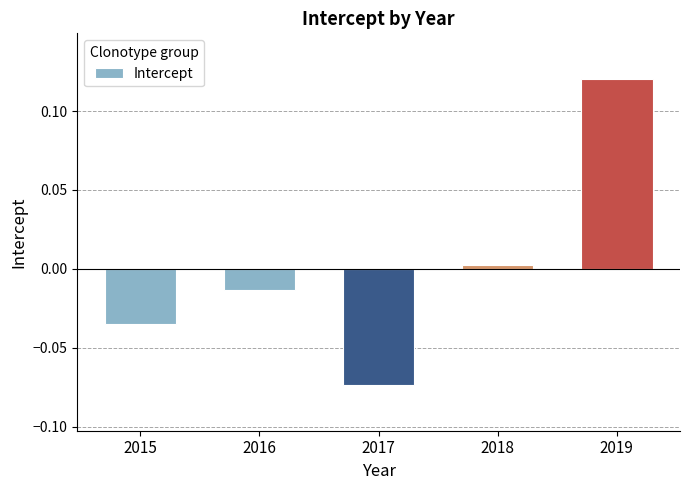

At which category does the chart reach its peak across all series?

2019